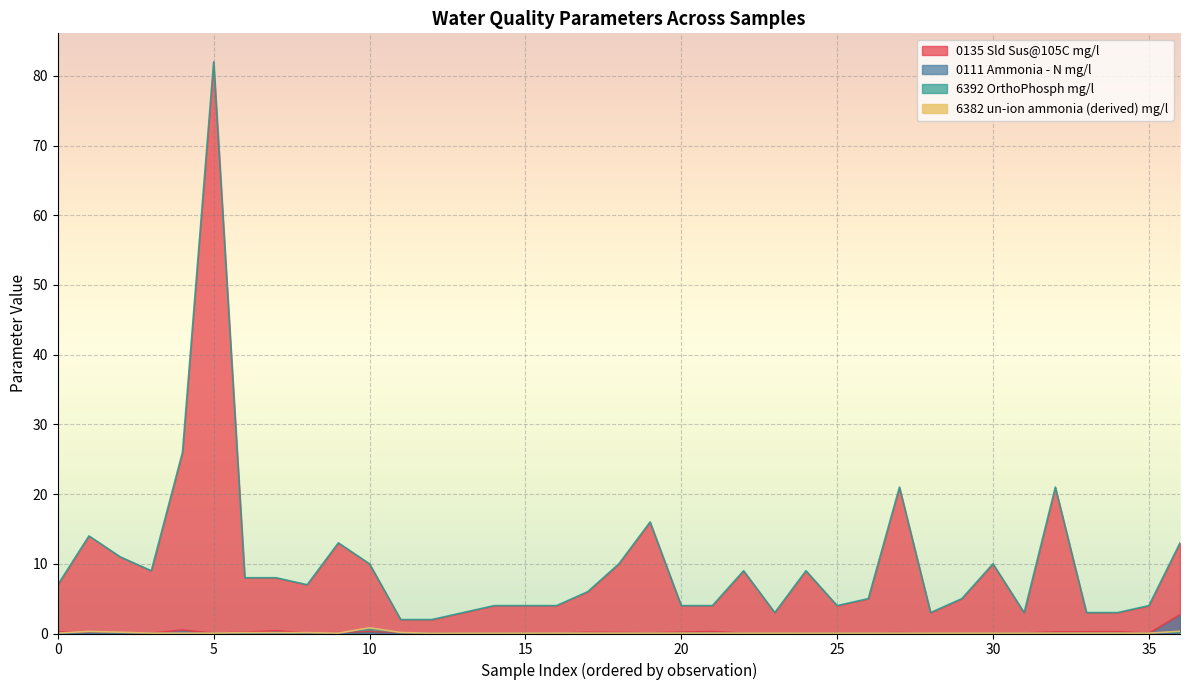

Is it true that 0111 Ammonia - N mg/l equals 0.3 at 10?

True